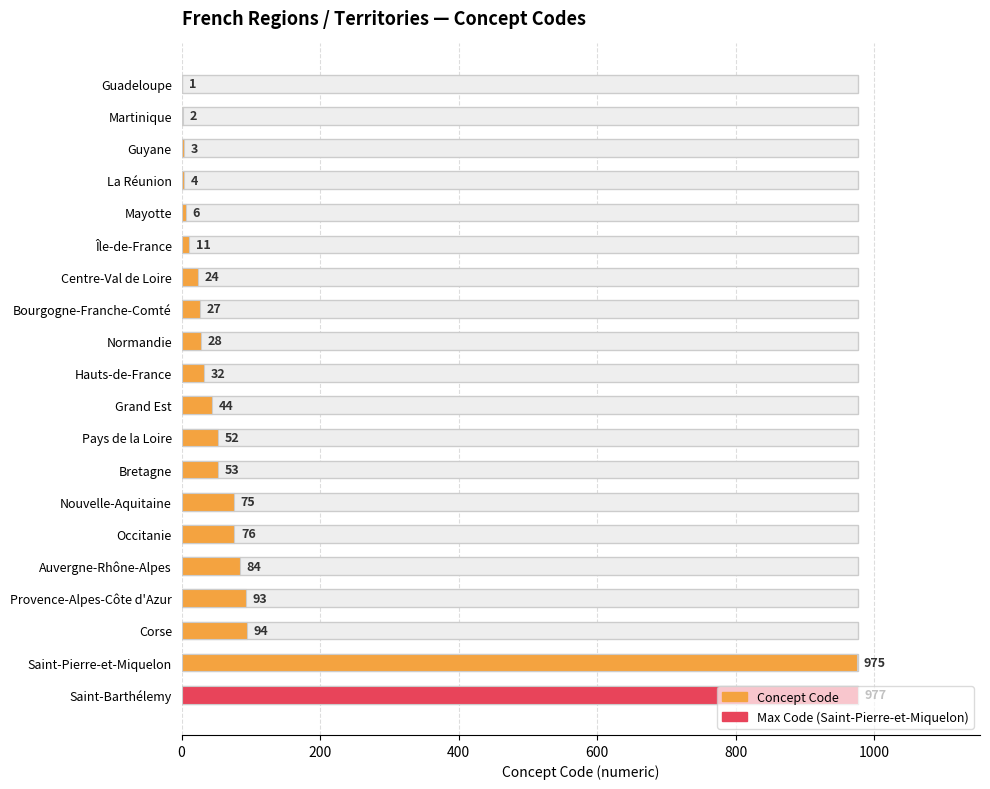

Where is the data nearest to the value 489?

Corse